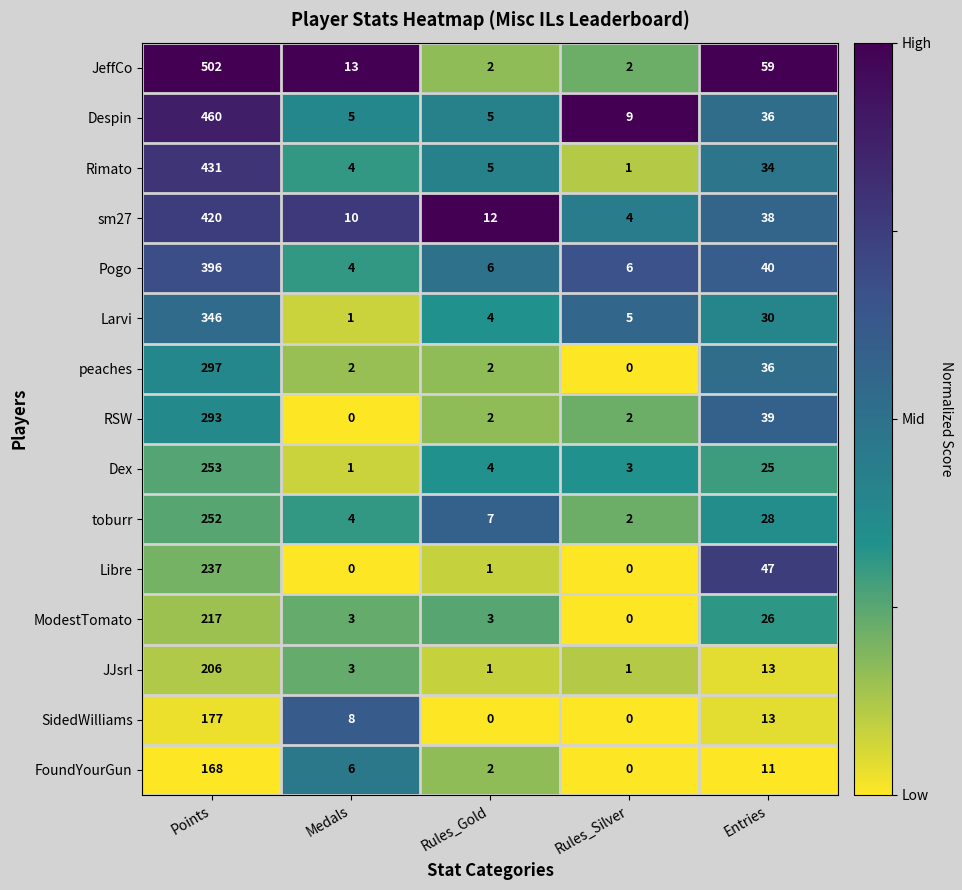

Where is JJsrl nearest to the value 103?

Entries